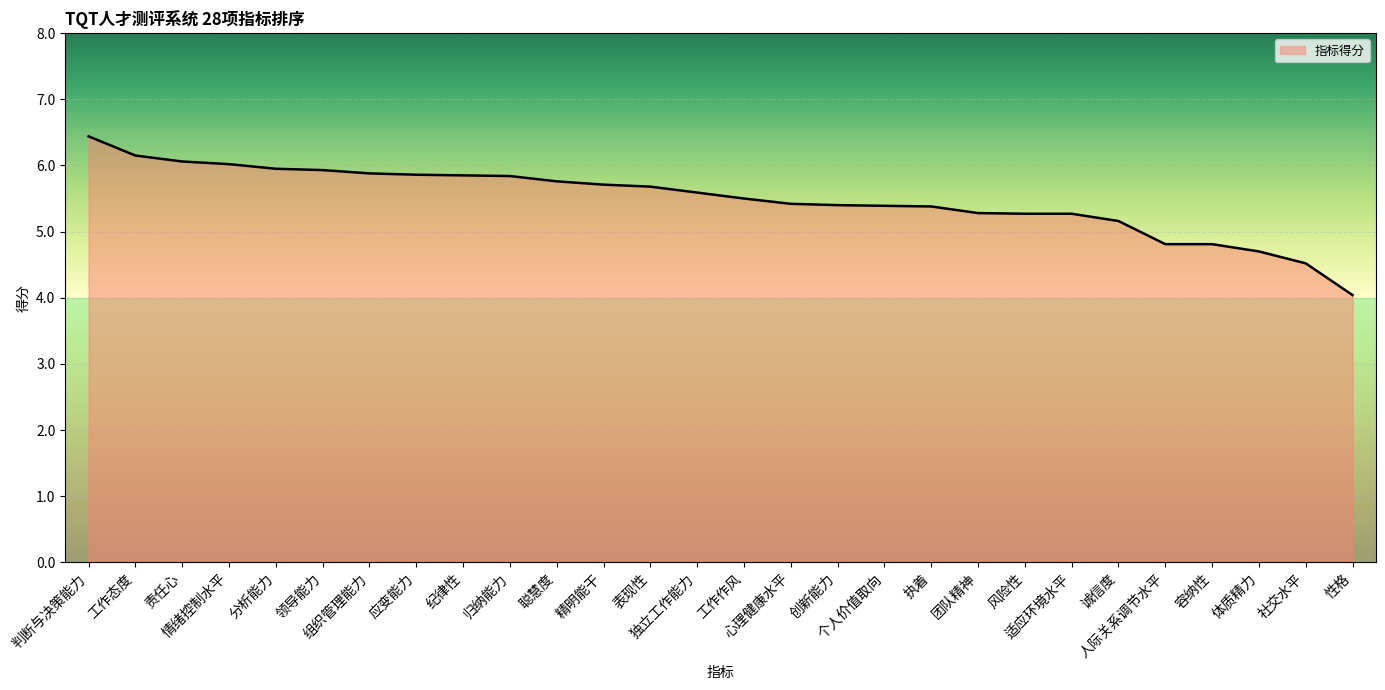

What is the difference between the second highest and second lowest values?

1.6